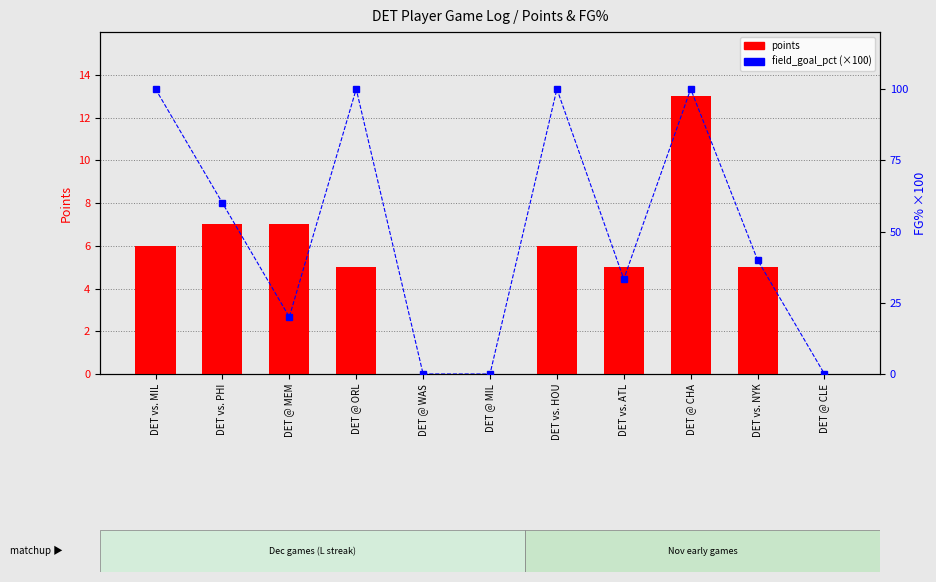

What is the label of the 5th bar from the right?

DET vs. HOU